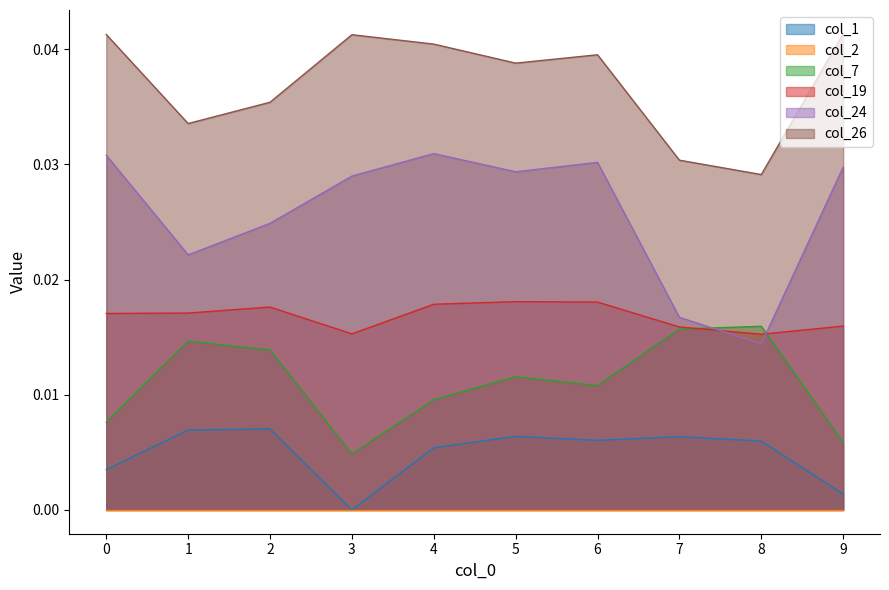

What is the sum of all col_26 values?

0.4